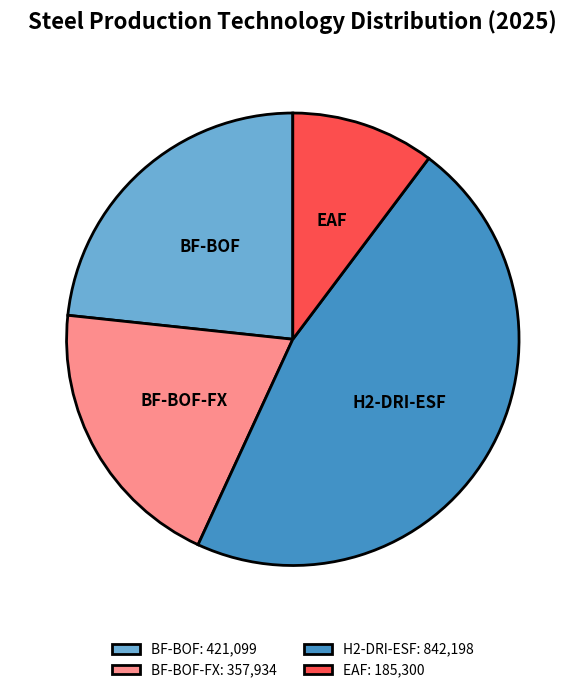

How many segments does this pie chart have?

4